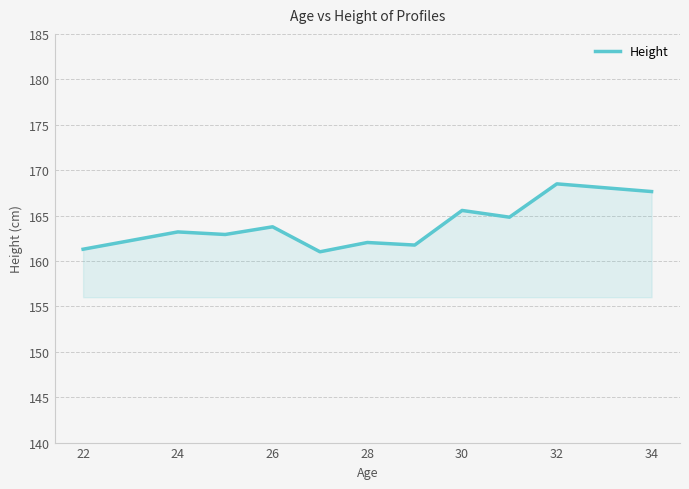

What is the difference between the maximum and minimum values?

7.5